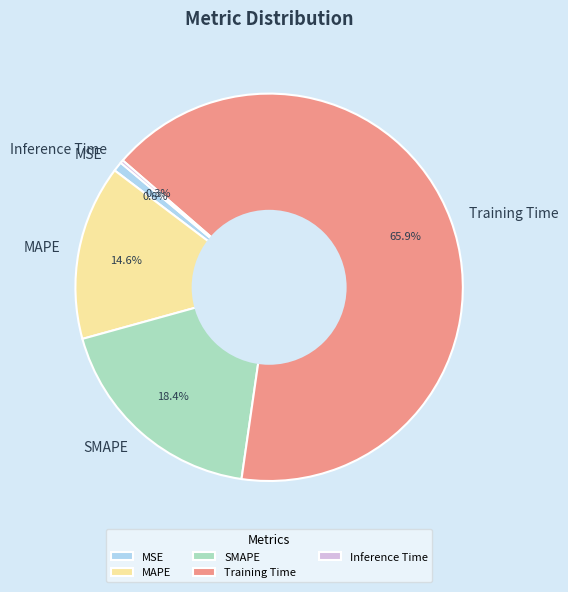

Which has a higher value, MAPE or SMAPE?

SMAPE